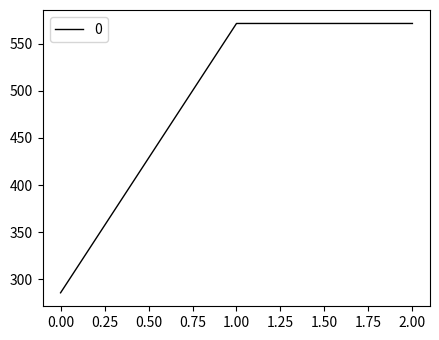

Which has a higher value, 0.00 or 2.00?

2.00